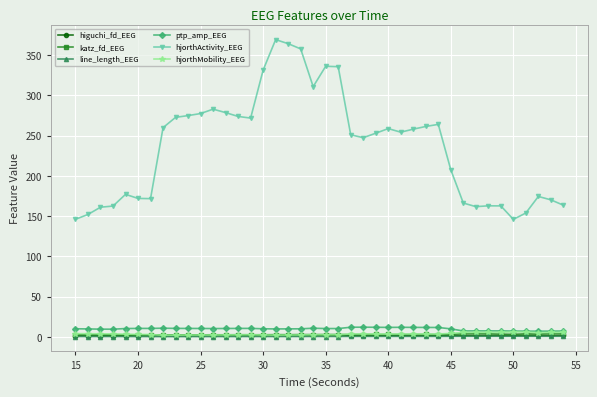

True or false: katz_fd_EEG and hjorthActivity_EEG intersect in this chart.

False